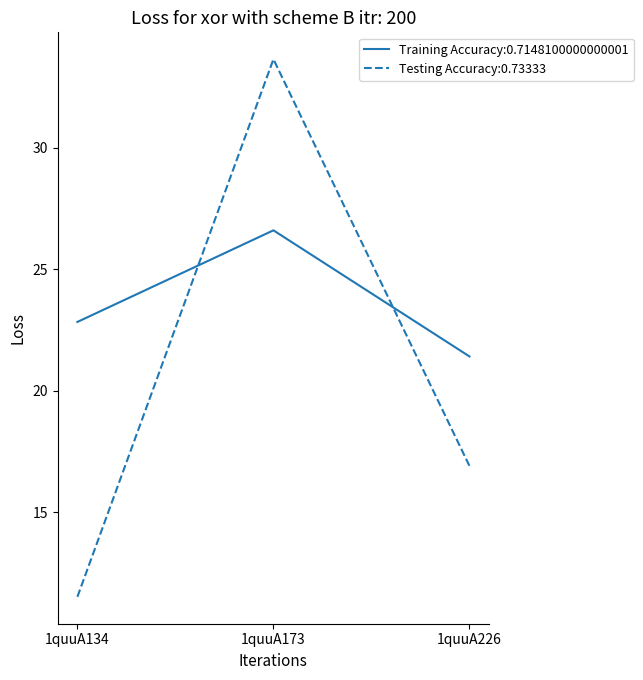

What is the difference between the second highest and minimum values in the Training Accuracy:0.7148100000000001 series?

1.4